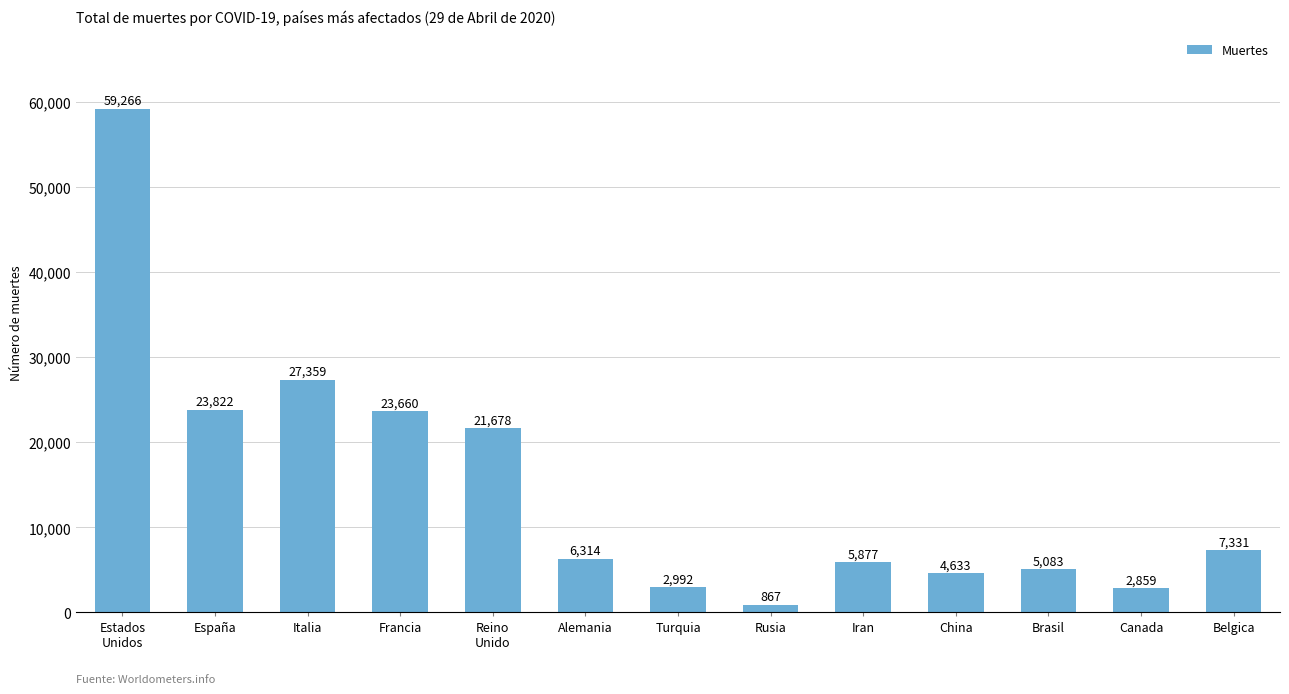

At which category does the chart reach its minimum across all series?

Rusia